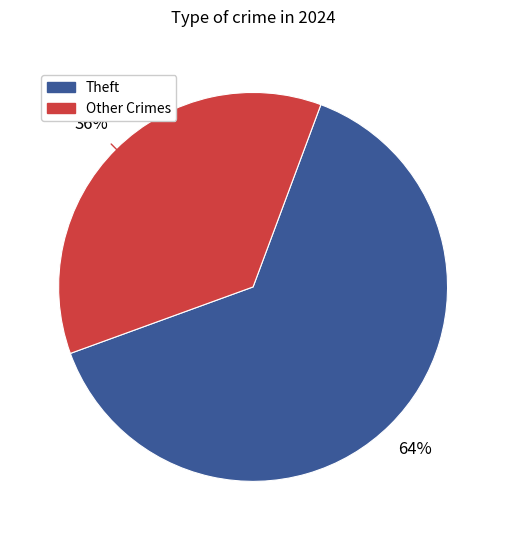

To the nearest percent, what is the difference between the largest and smallest slice percentages?

28%